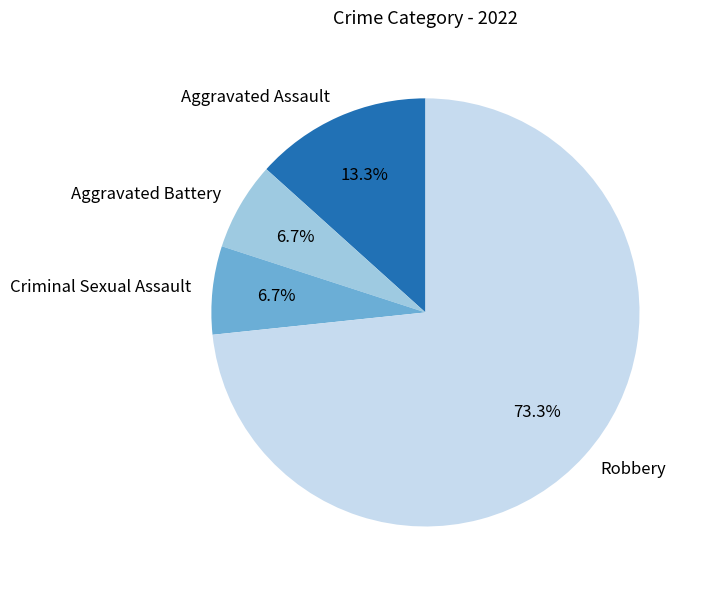

Does any single category account for the majority?

Yes